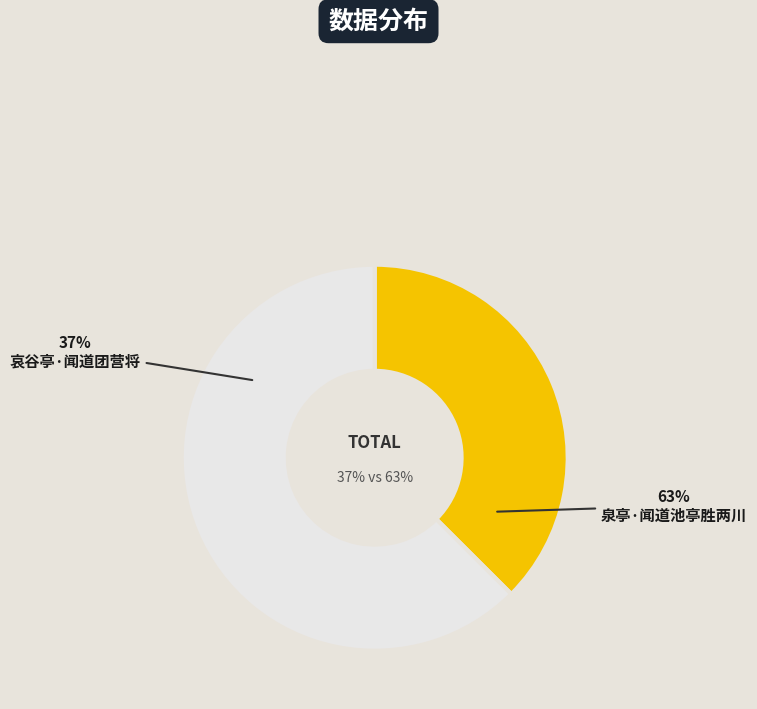

What is the largest slice in the pie chart?

泉亭·闻道池亭胜两川